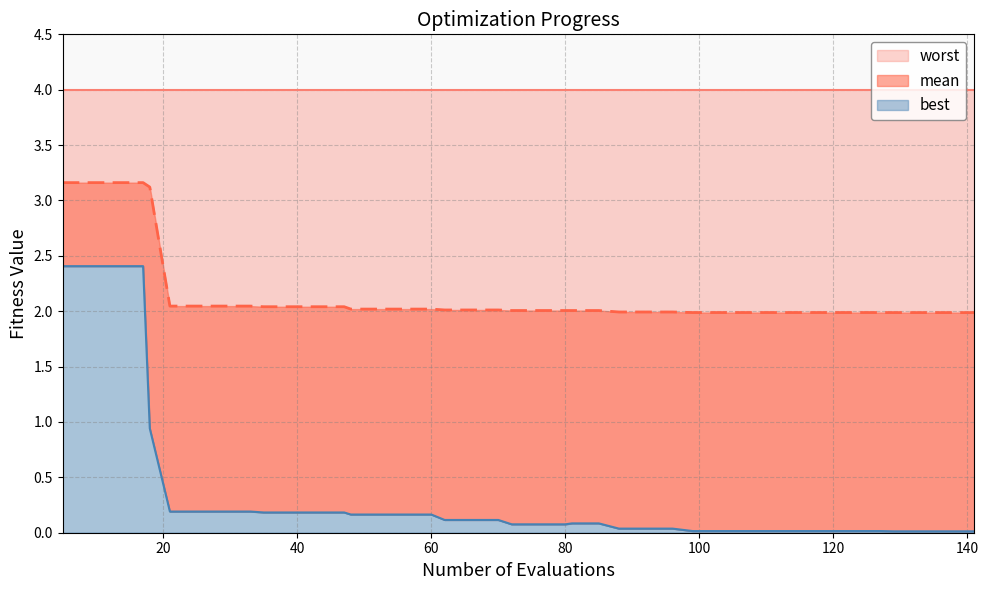

Is it true that worst equals 0.2 at 60?

True